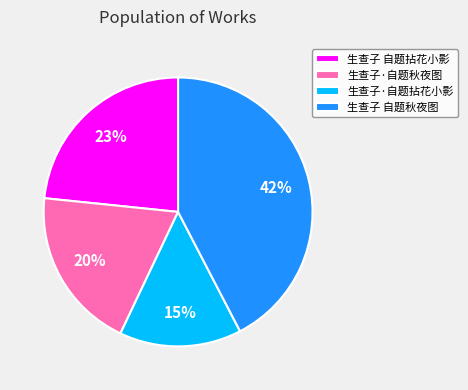

How many slices are in this pie chart?

4